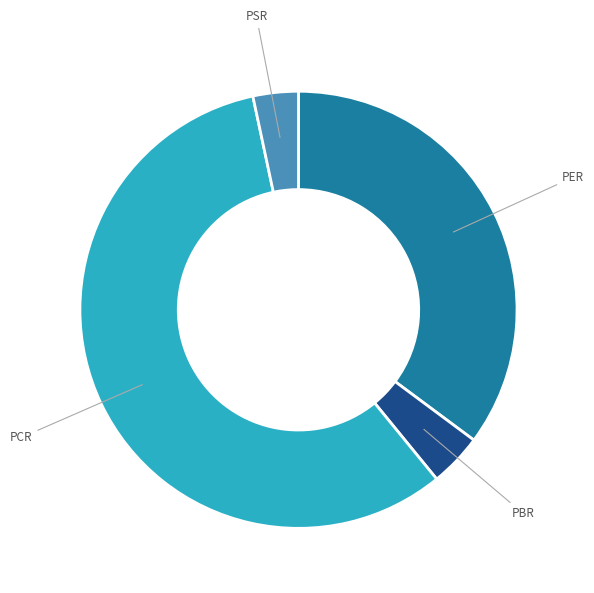

Combined, do PBR and PSR account for over 50%?

No